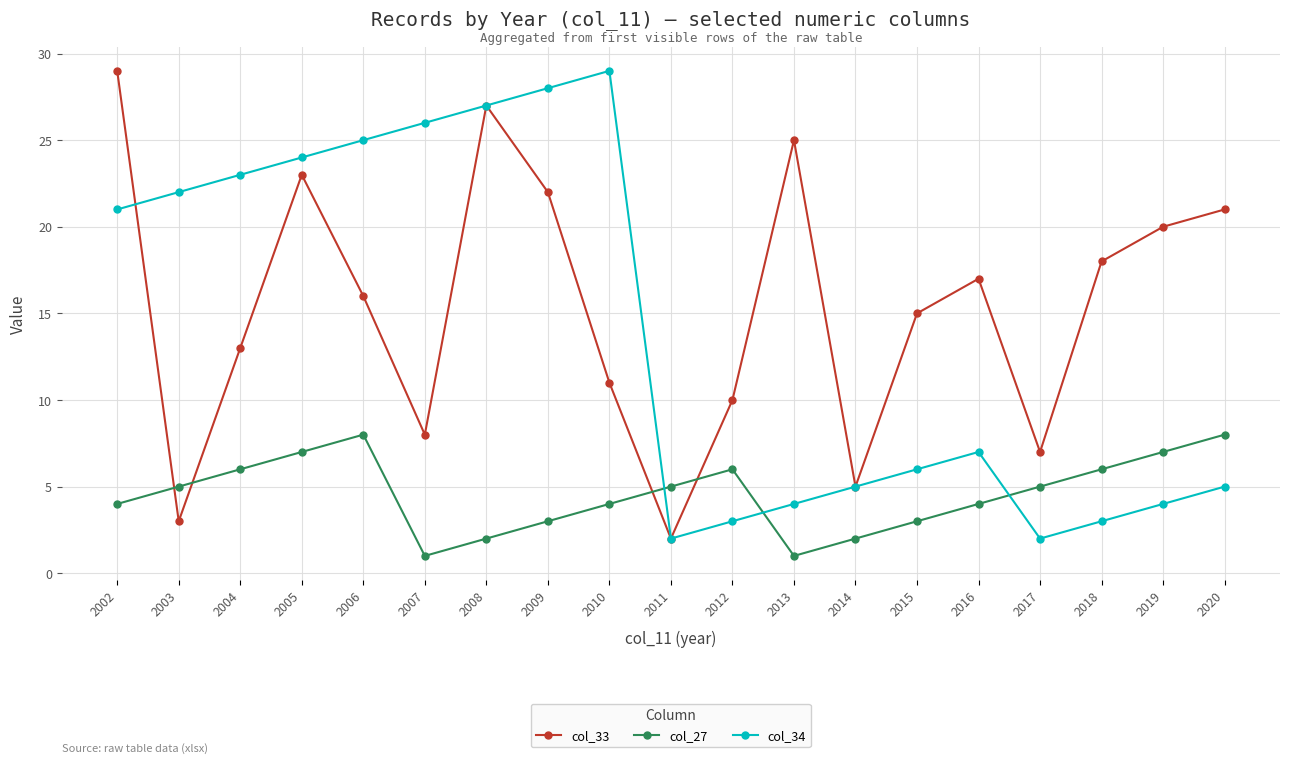

Read the col_27 value at 2019.

7